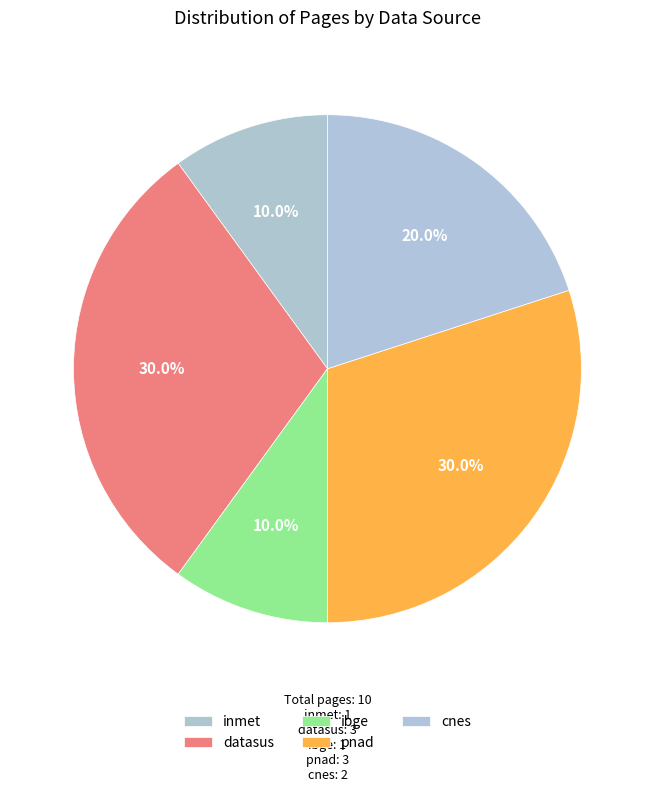

How many segments does this pie chart have?

5